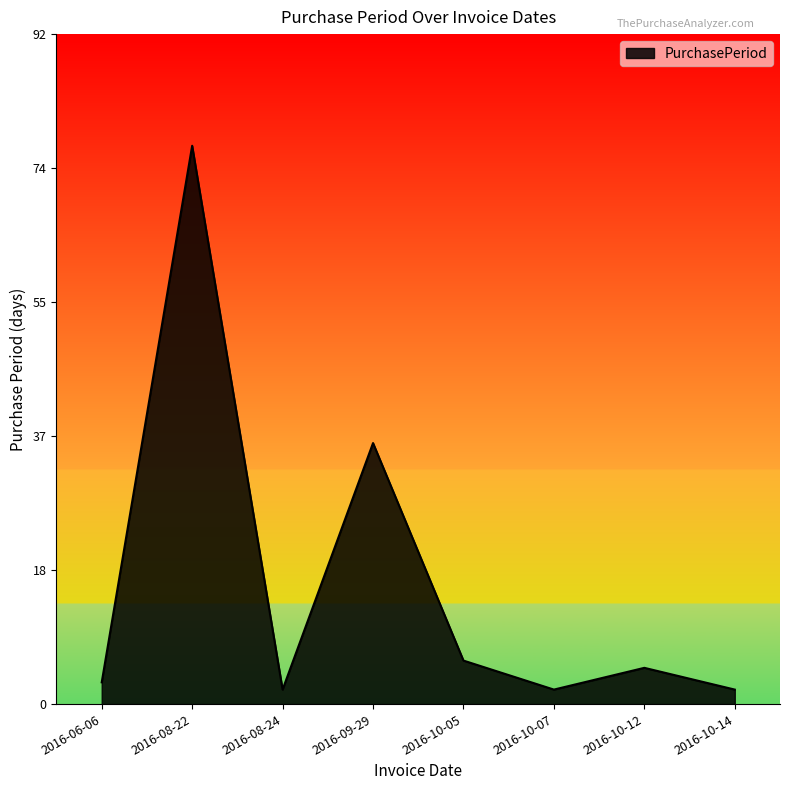

What position from the right is 2016-08-22?

7